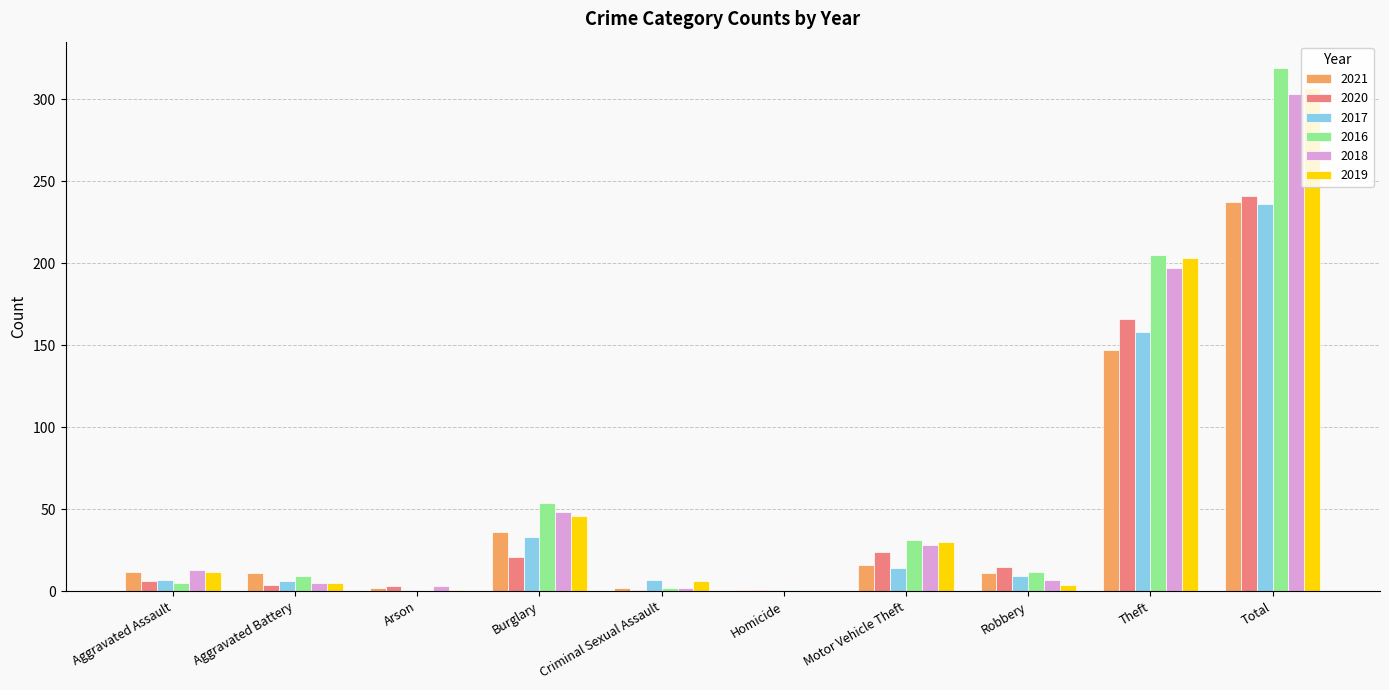

What are all the series names shown in the legend?

2021, 2020, 2017, 2016, 2018, 2019